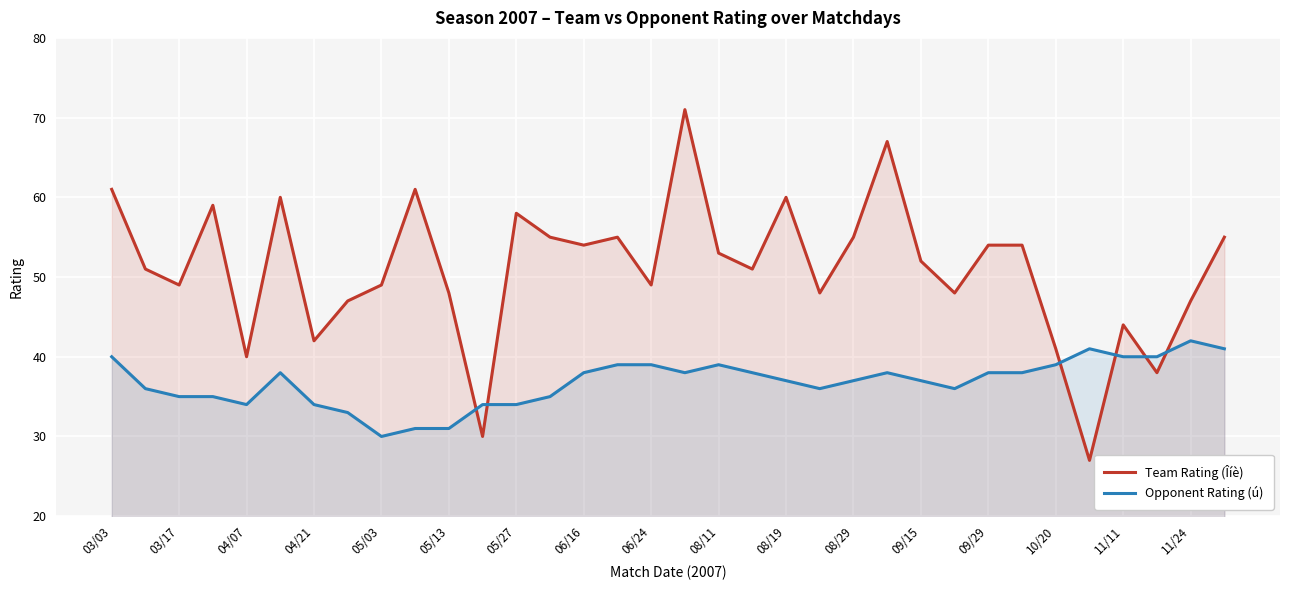

At 05/13, list the series in order from largest to smallest.

Team Rating (Îíè), Opponent Rating (ú)